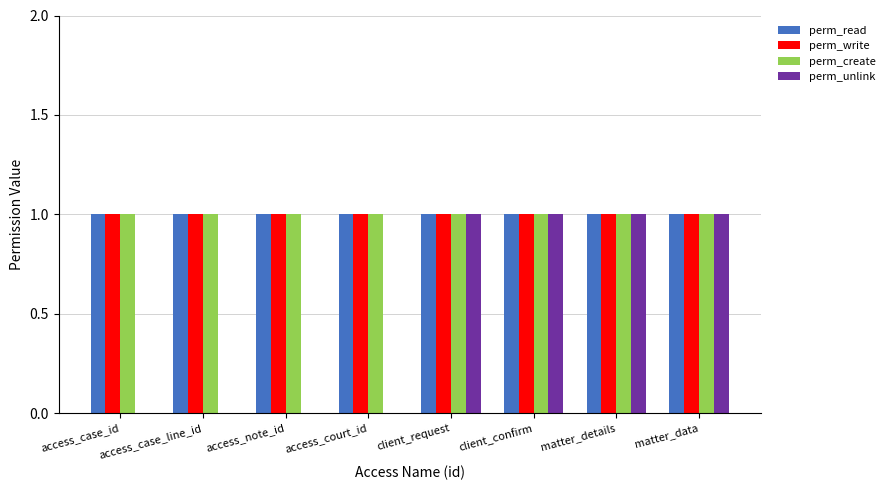

Reading left to right, what are all the values shown in this chart?

perm_read: 1	1	1	1	1	1	1	1
perm_write: 1	1	1	1	1	1	1	1
perm_create: 1	1	1	1	1	1	1	1
perm_unlink: 0	0	0	0	1	1	1	1